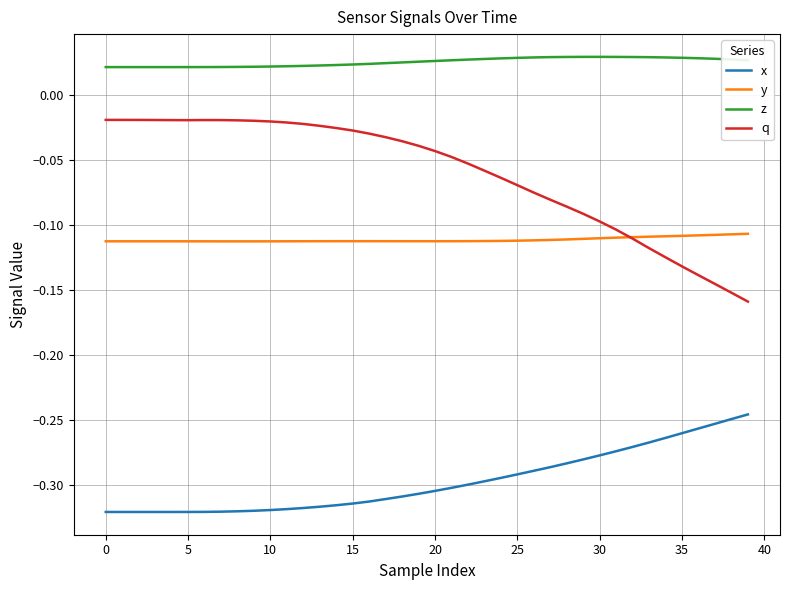

True or false: z and q cross at least once.

False